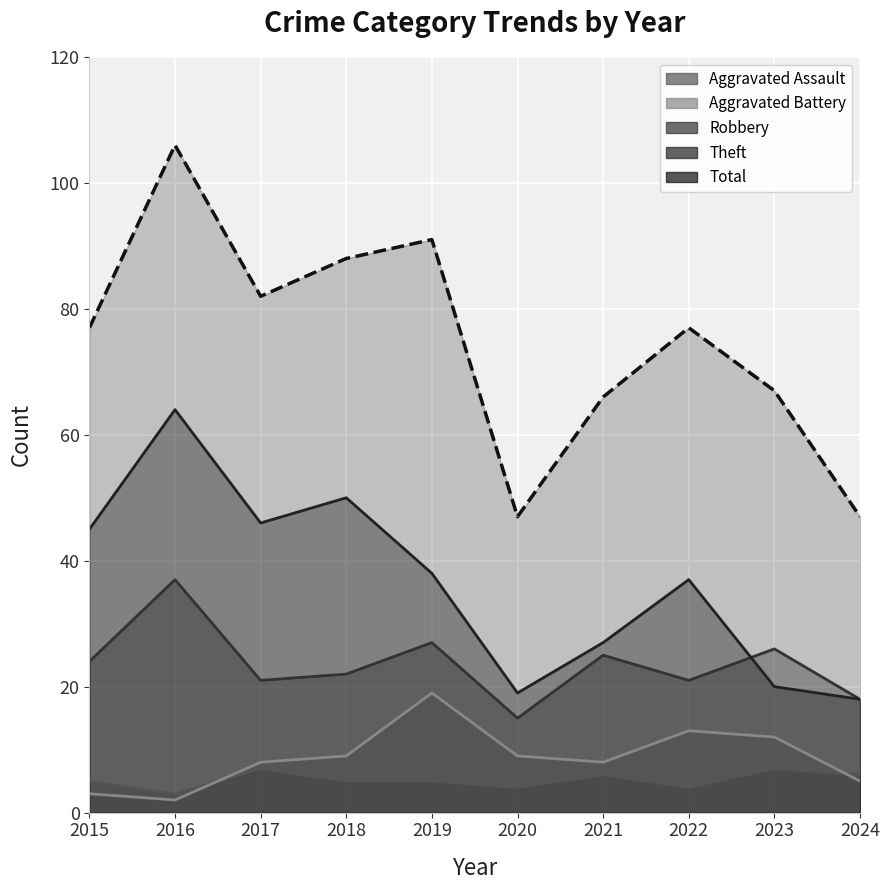

At which category is the sum across all series the highest?

2016